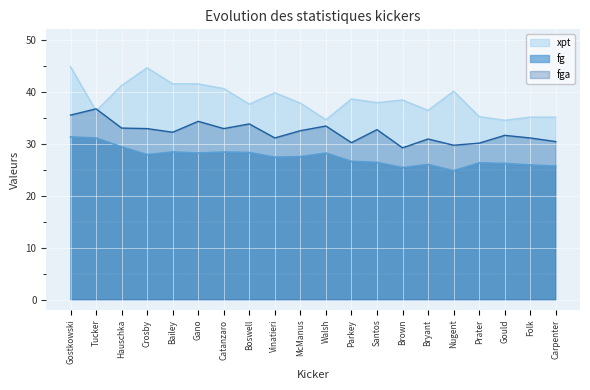

What are all the series names shown in the legend?

xpt, fg, fga